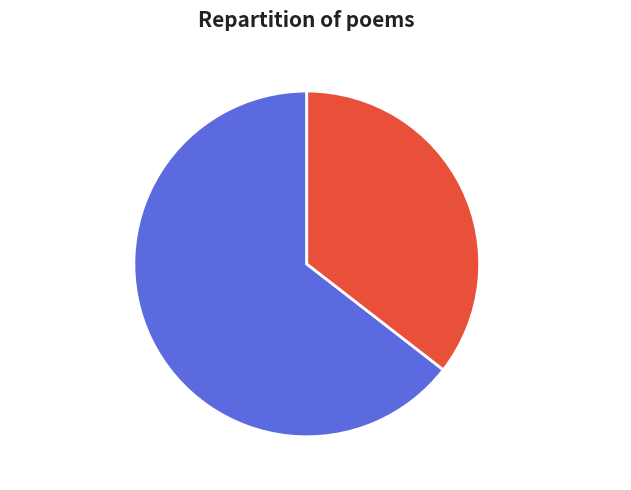

Is there any slice that represents more than half of the pie?

Yes